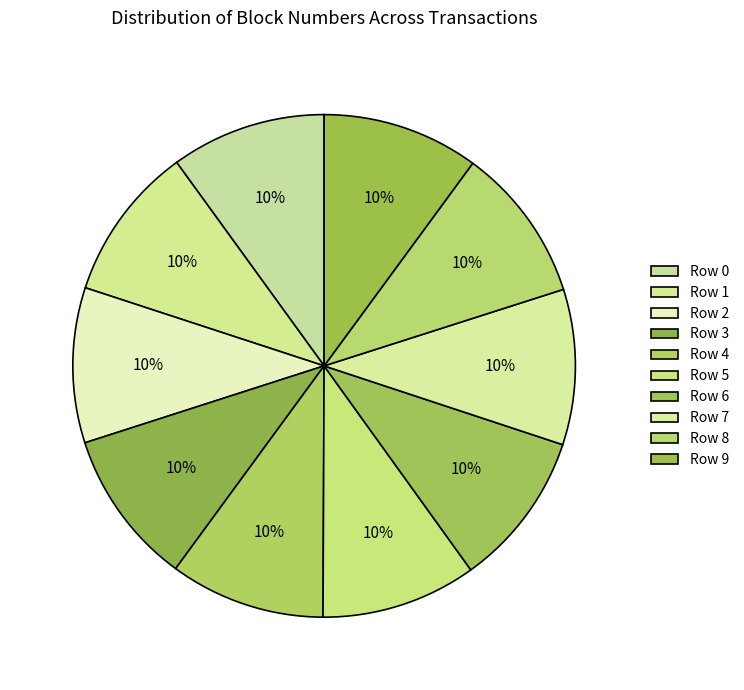

The Row 9 slice represents 10% of the pie. True or false?

True